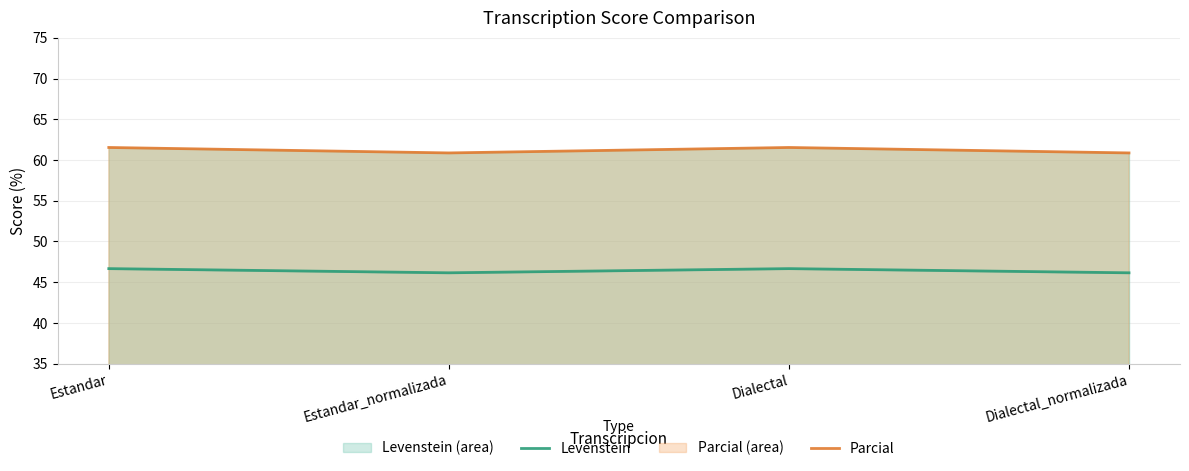

What are all the series names shown in the legend?

Levenstein, Parcial